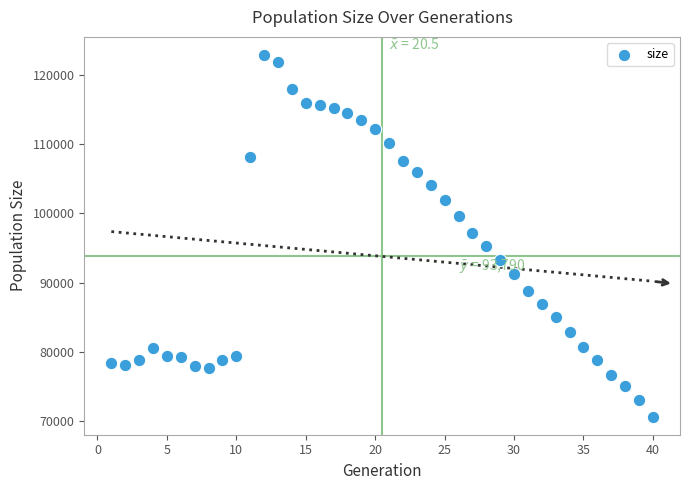

What is the range of Y values (max minus min)?

52148